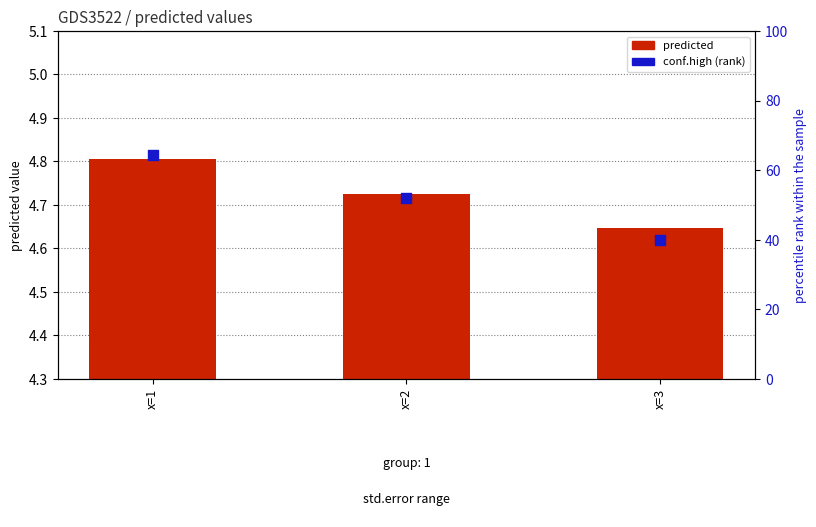

Which series reaches the minimum Y coordinate?

predicted